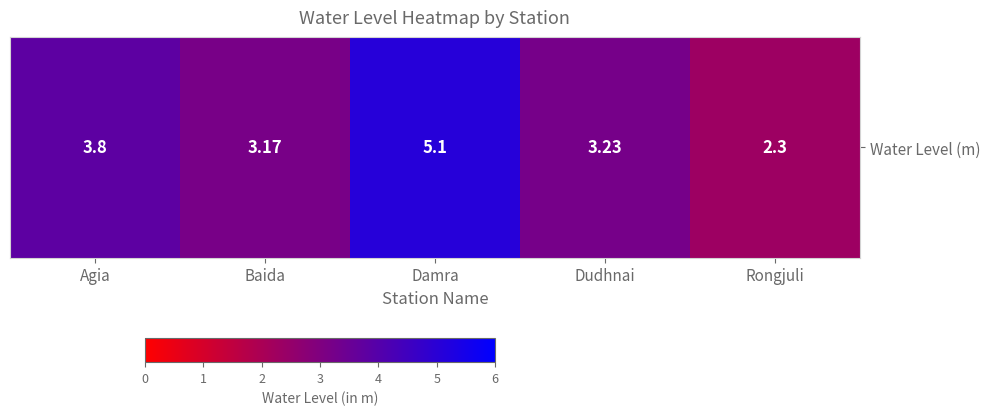

Which label corresponds to the smallest value in the chart?

Rongjuli